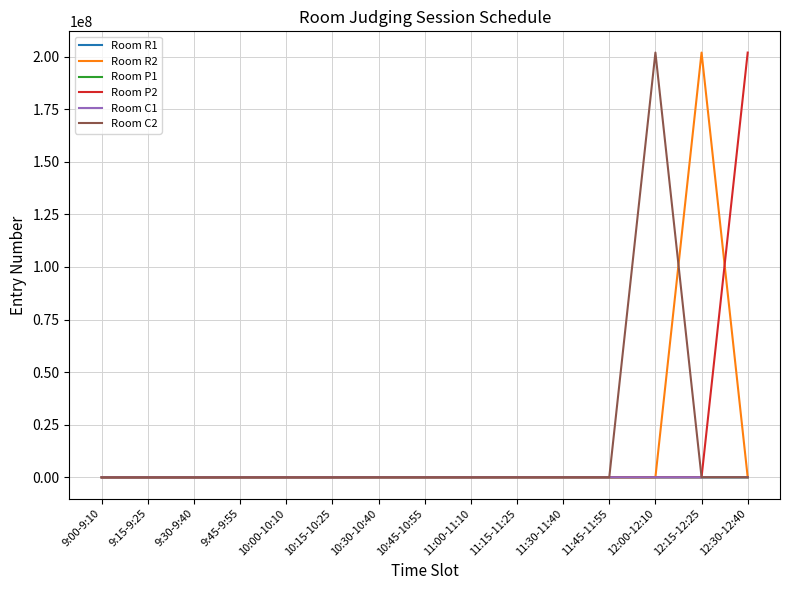

What is the maximum value shown in the chart?

201906376